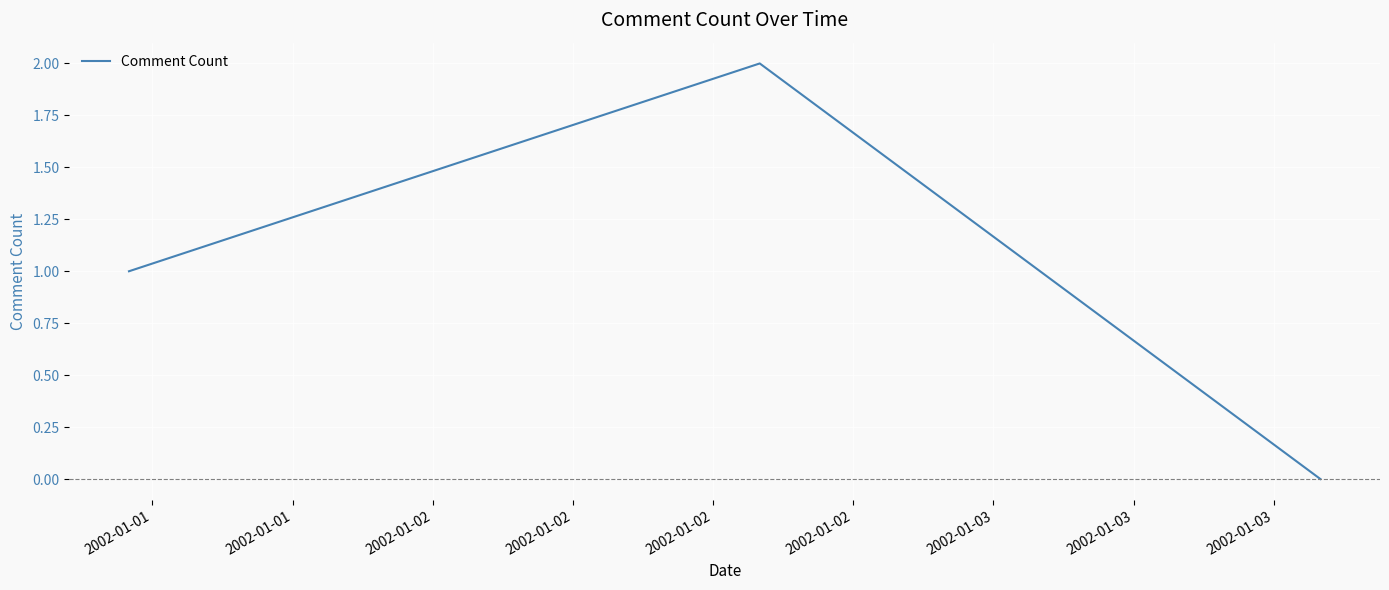

Count the values in the range 0 to 2.

3